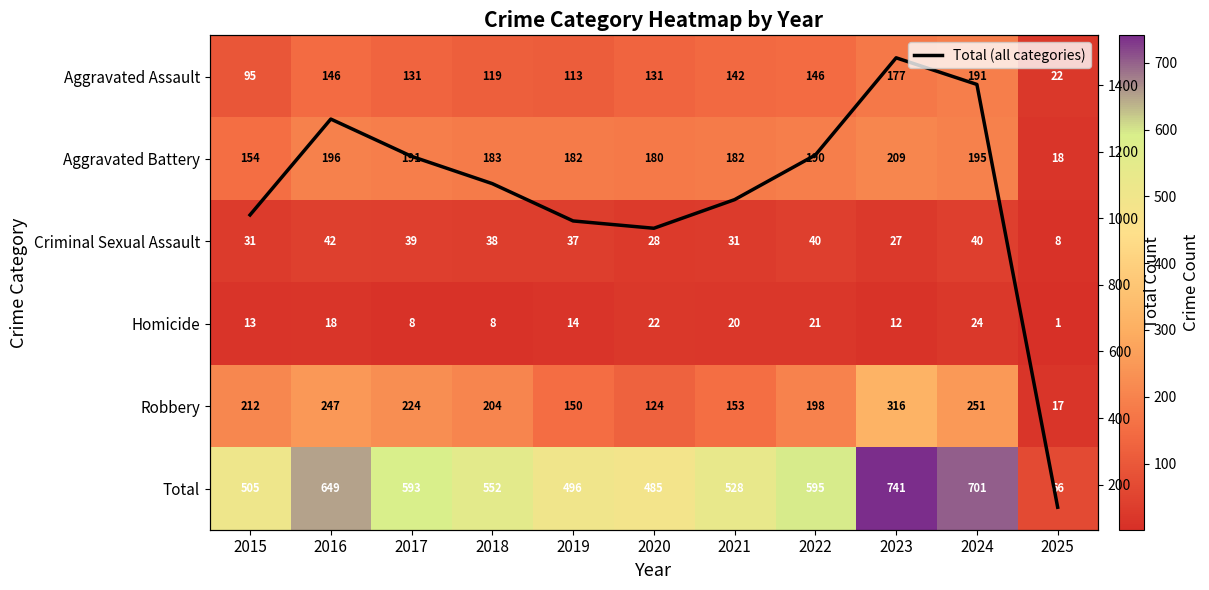

At how many categories does at least one series exceed 739?

10